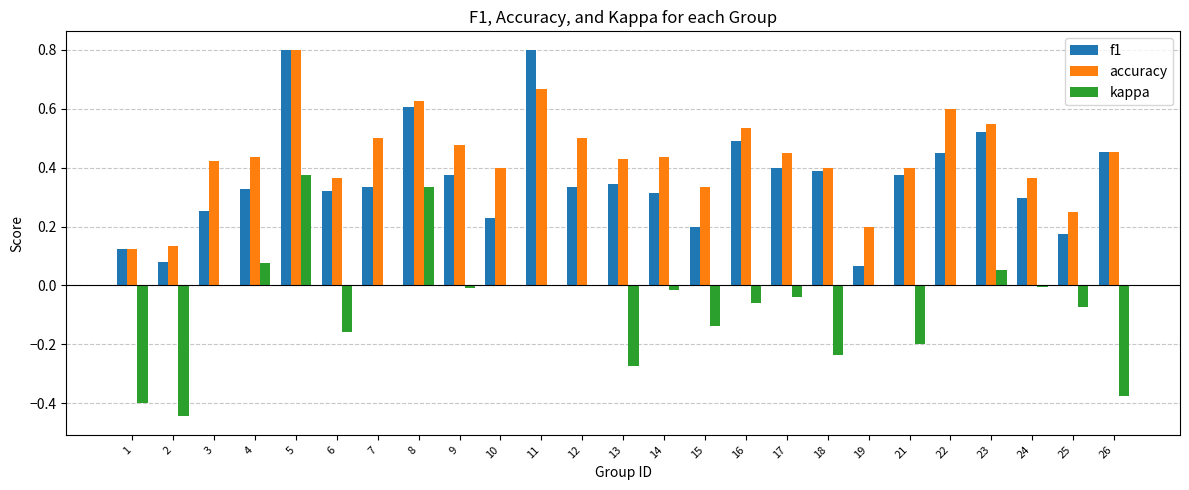

Which series has the largest total across all categories?

accuracy